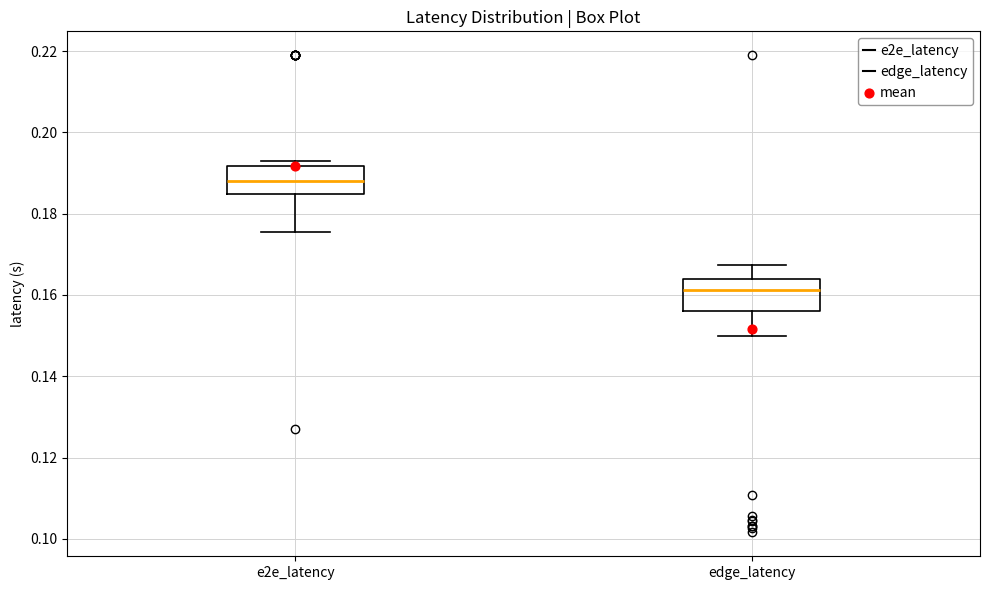

Where is the upper edge of the box for e2e_latency on the y-axis? The values are not printed on the chart, so give them approximately, as read against the axis.

0.192